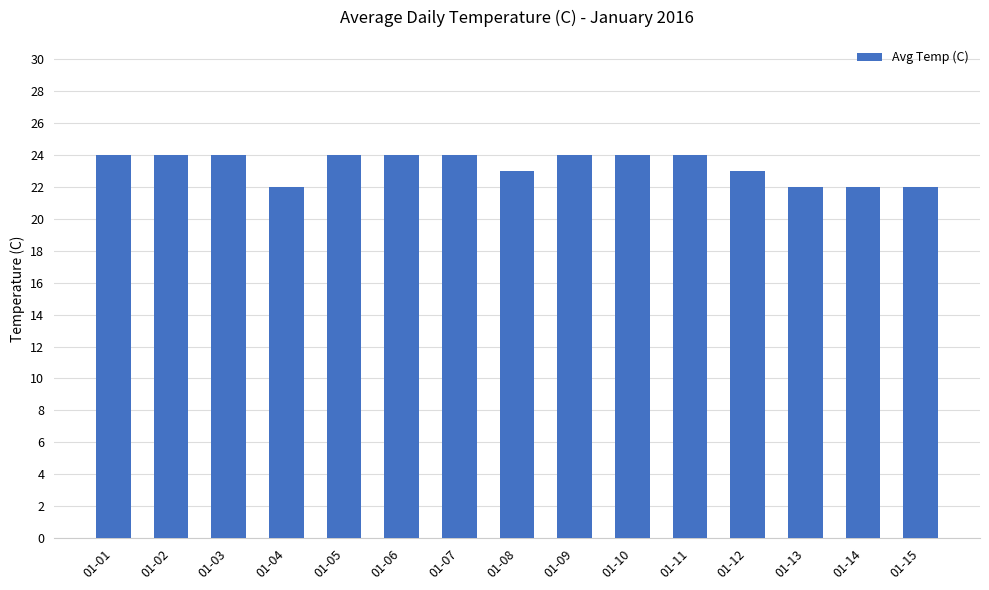

Reading left to right, what are all the values shown in this chart?

01-01=24	01-02=24	01-03=24	01-04=22	01-05=24	01-06=24	01-07=24	01-08=23	01-09=24	01-10=24	01-11=24	01-12=23	01-13=22	01-14=22	01-15=22